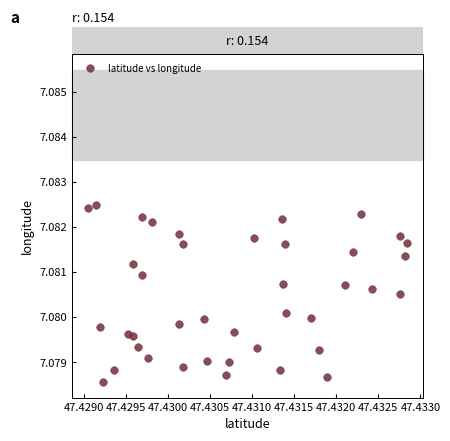

How many data points are displayed?

40